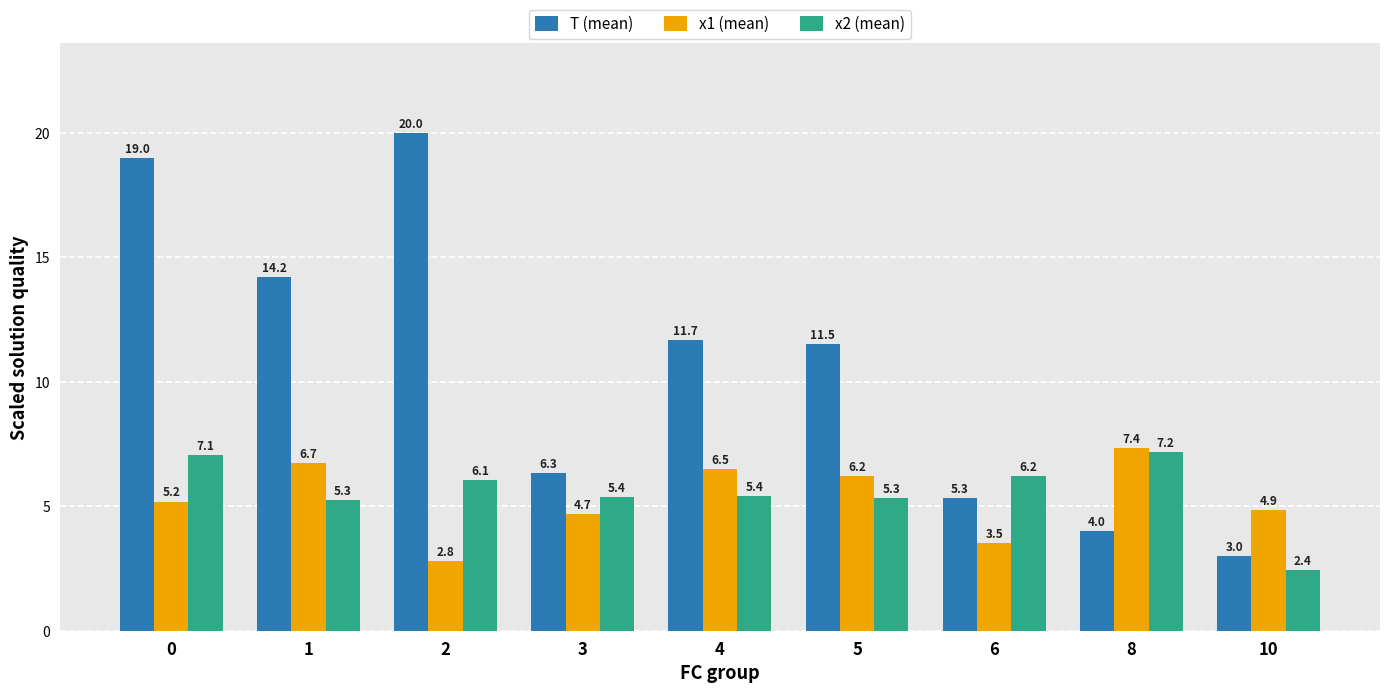

How many values in the T (mean) series are below 11?

4